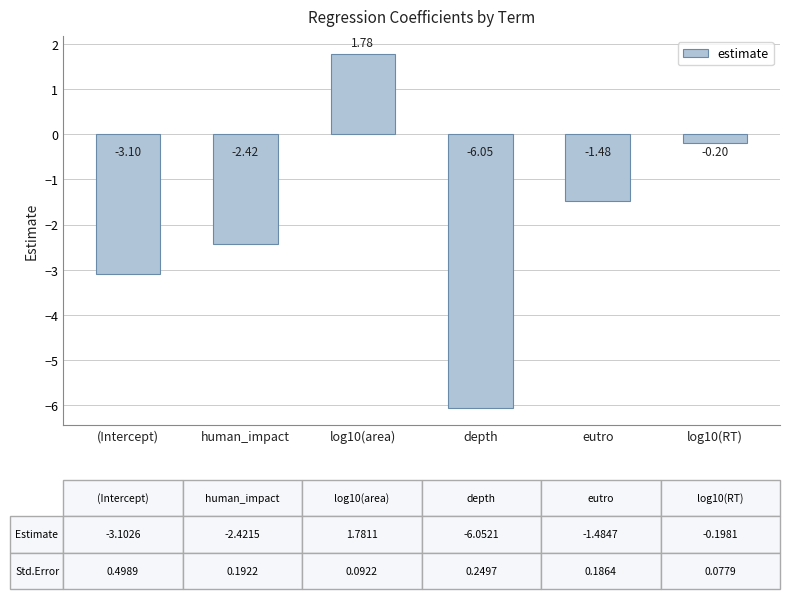

Rank the categories by value from highest to lowest.

log10(area), log10(RT), eutro, human_impact, (Intercept), depth